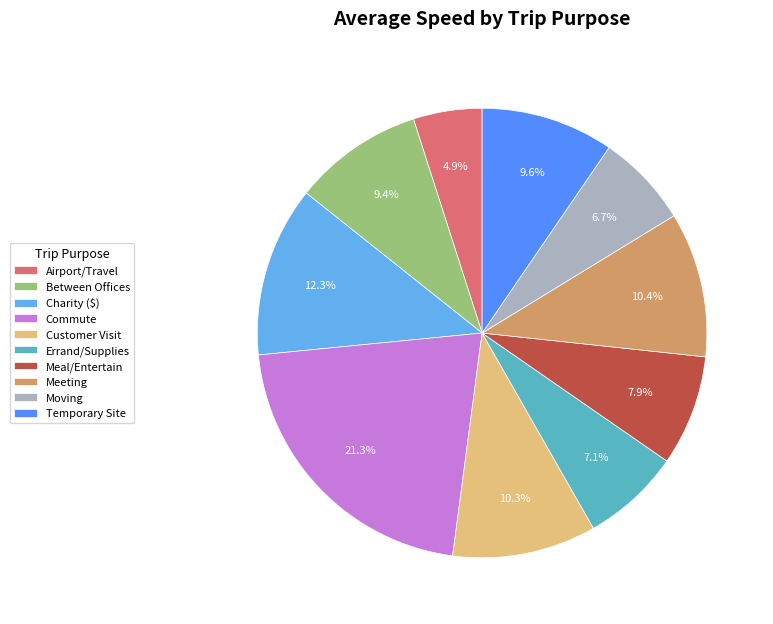

To the nearest percent, what is the combined percentage of Errand/Supplies and Meal/Entertain?

15%